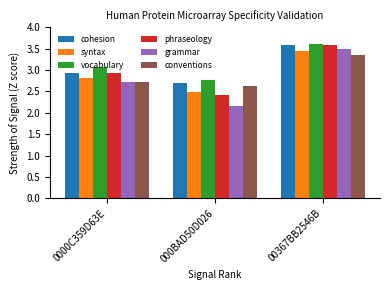

What is the approximate value of grammar at 00367BB2546B?

3.5